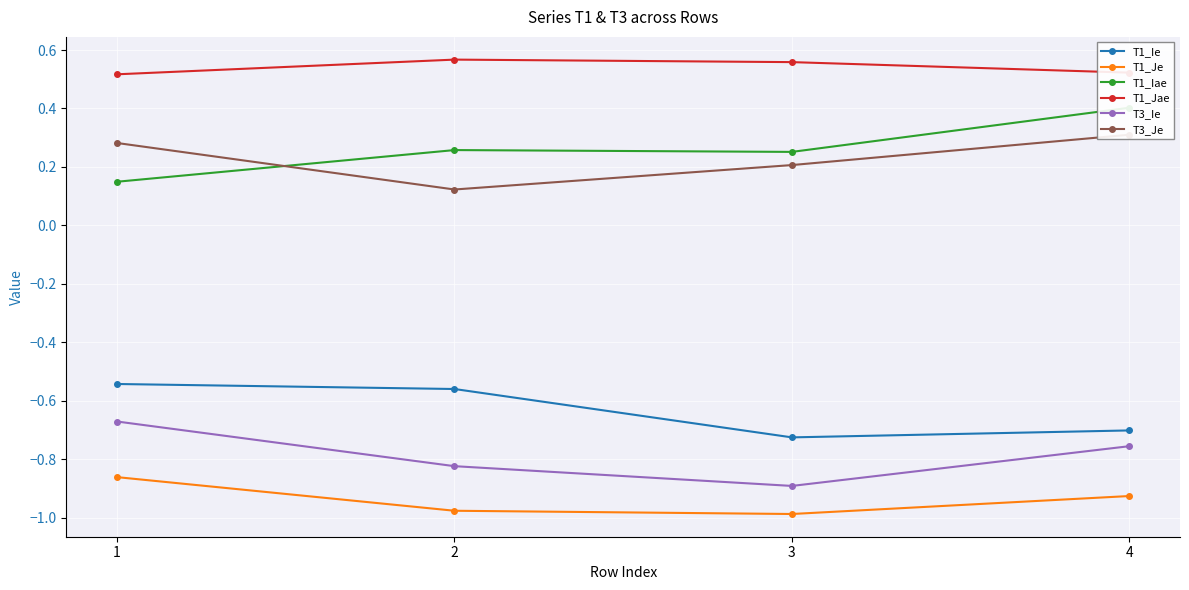

What are all the series names shown in the legend?

T1_Ie, T1_Je, T1_Iae, T1_Jae, T3_Ie, T3_Je